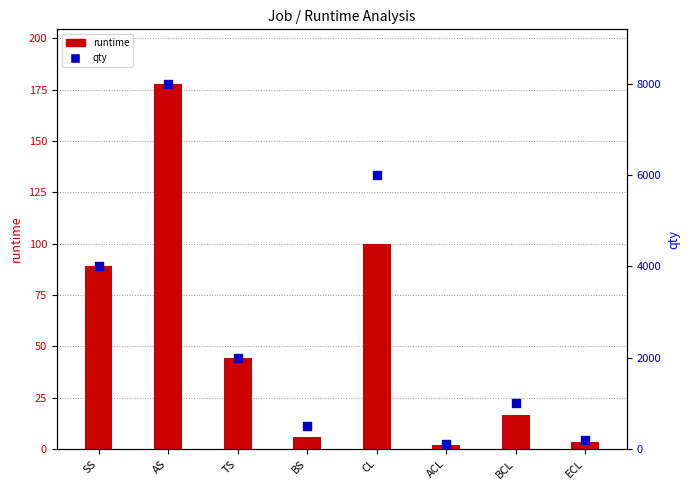

Which series has the largest total across all categories?

qty